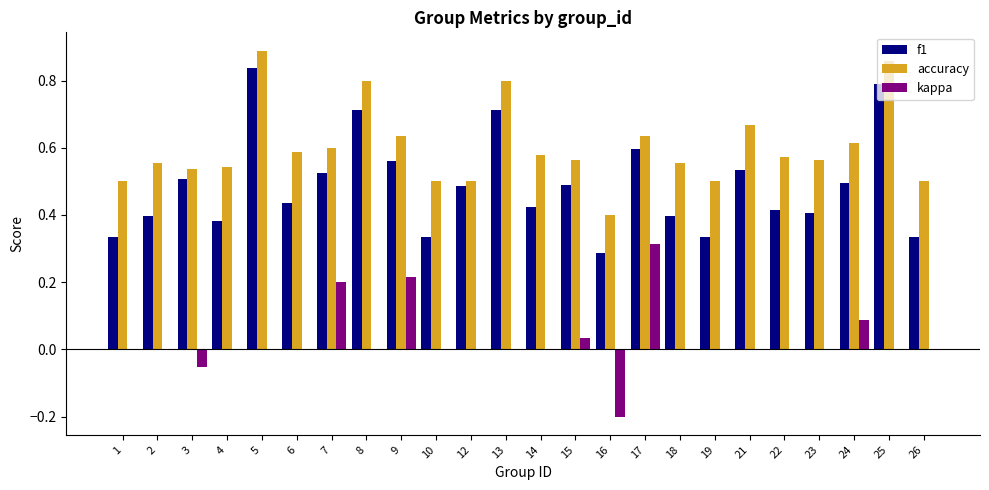

Between 21 and 26, which series saw the biggest shift?

f1